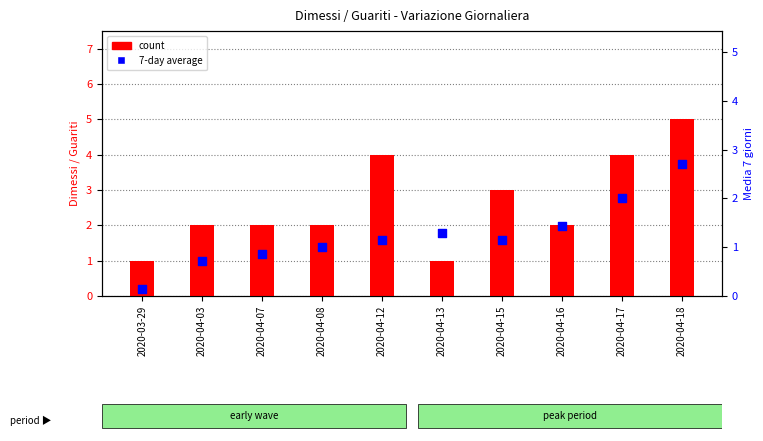

Which series contains the highest Y value?

count